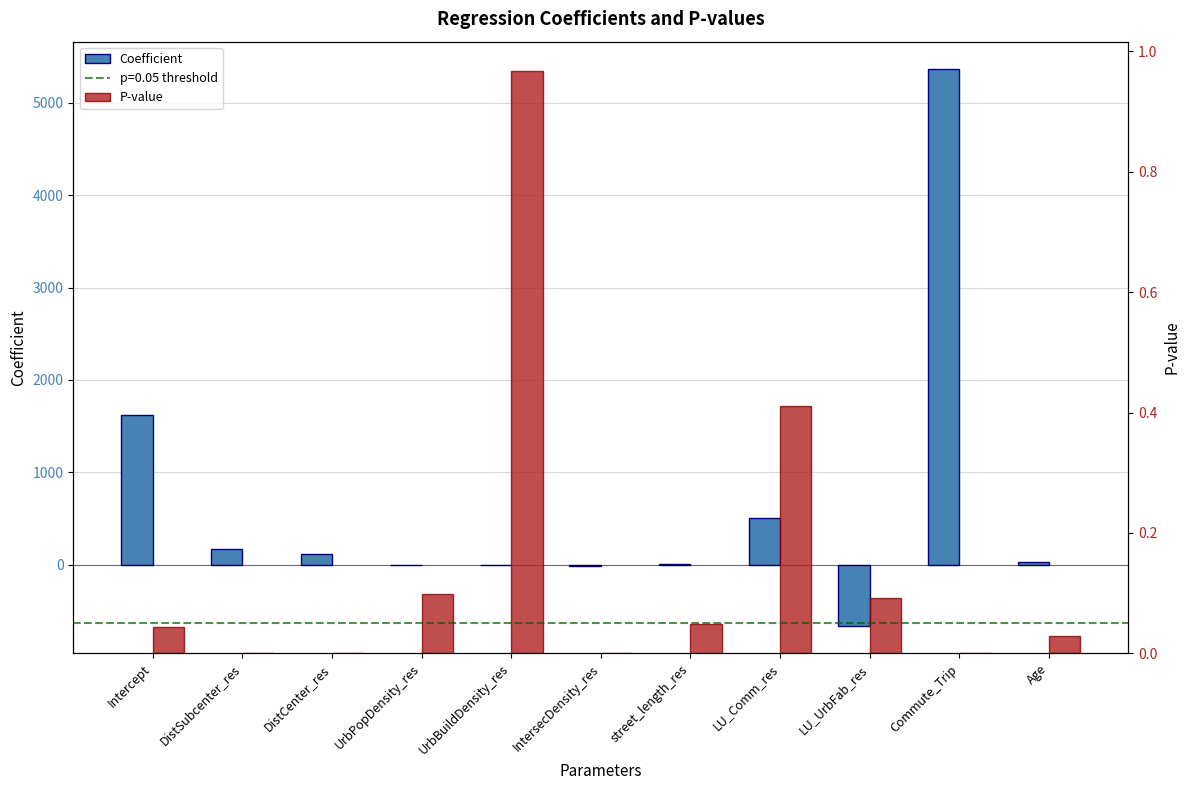

What is the difference between the P-value values at DistCenter_res and LU_Comm_res?

0.4